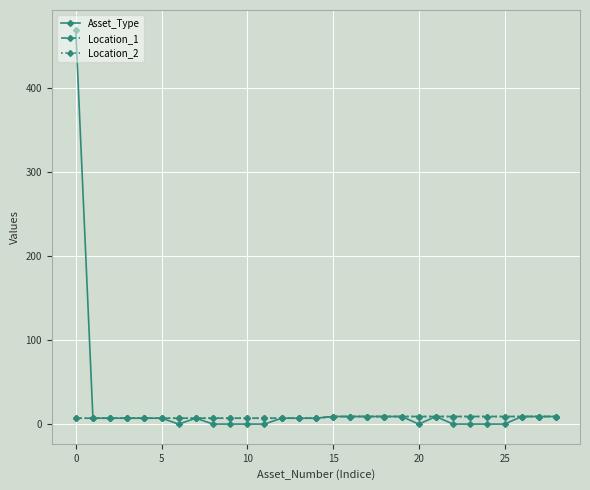

At how many categories does at least one series exceed 262?

1